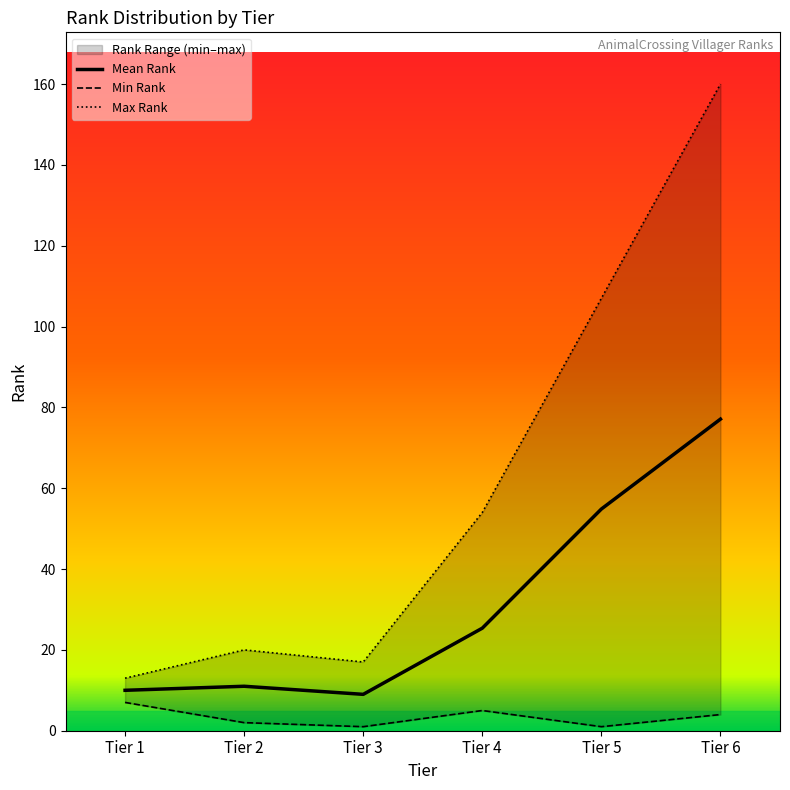

How many lines are shown in the chart?

3